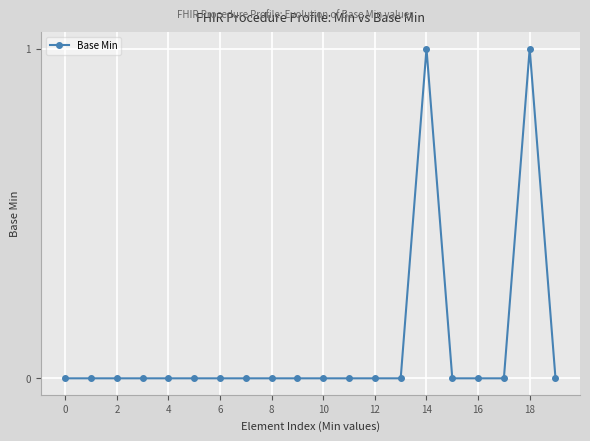

True or false: the data has more than 0 interior local peaks.

True